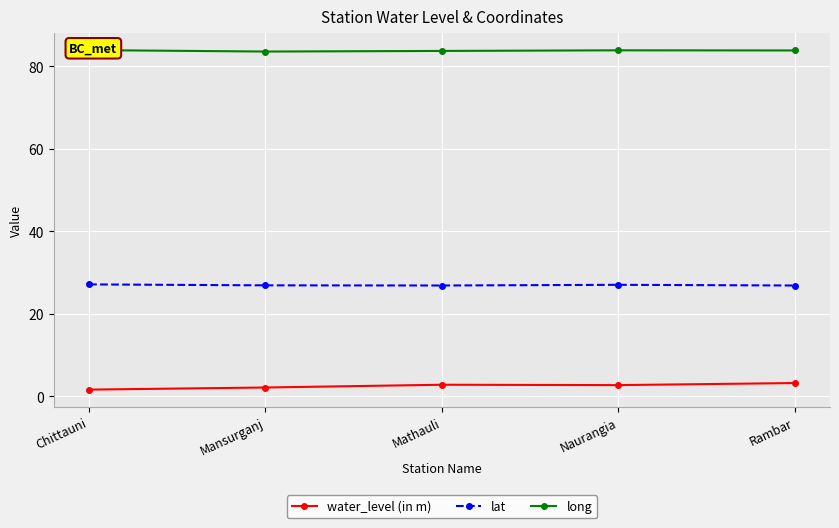

What is the label of the 4th point from the right?

Mansurganj